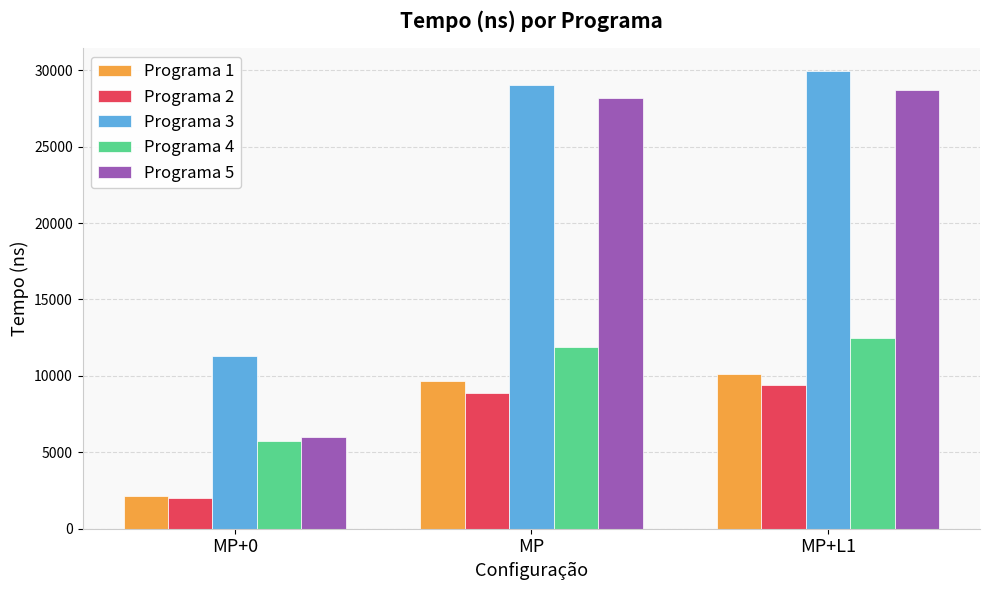

Which series has the largest total across all categories?

Programa 3